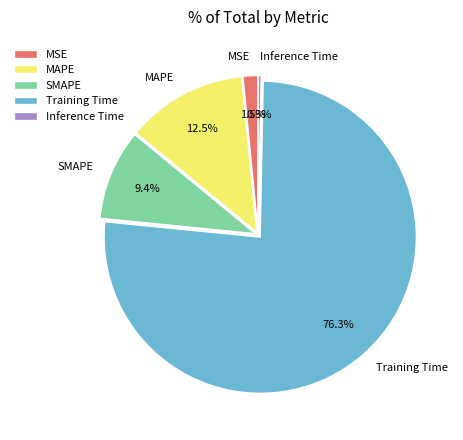

To the nearest percent, what percentage of the pie is SMAPE?

9%